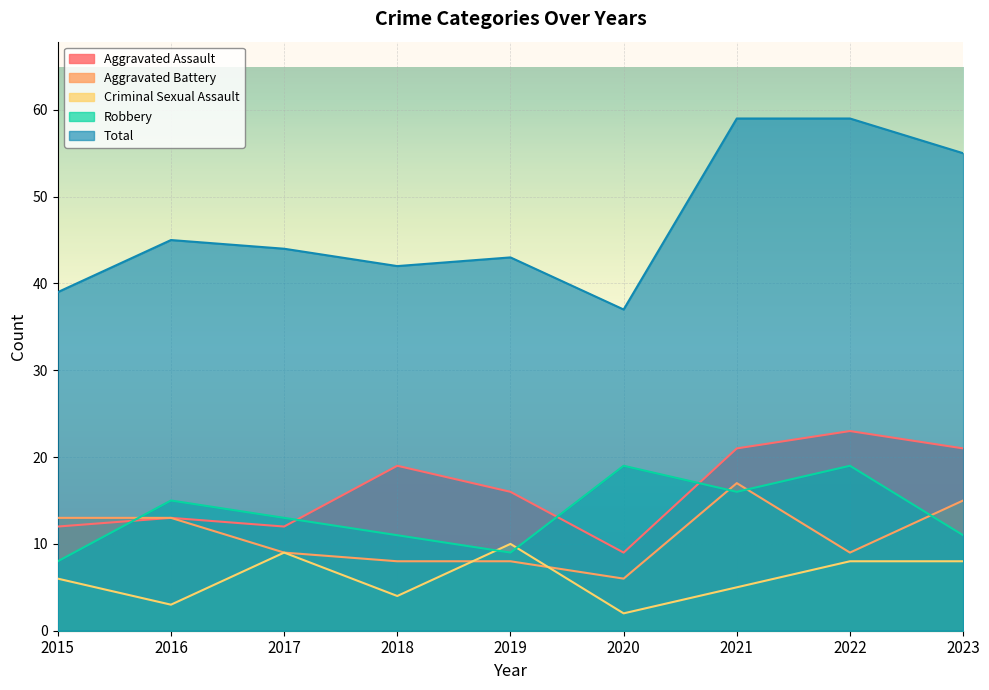

How many lines are shown in the chart?

5